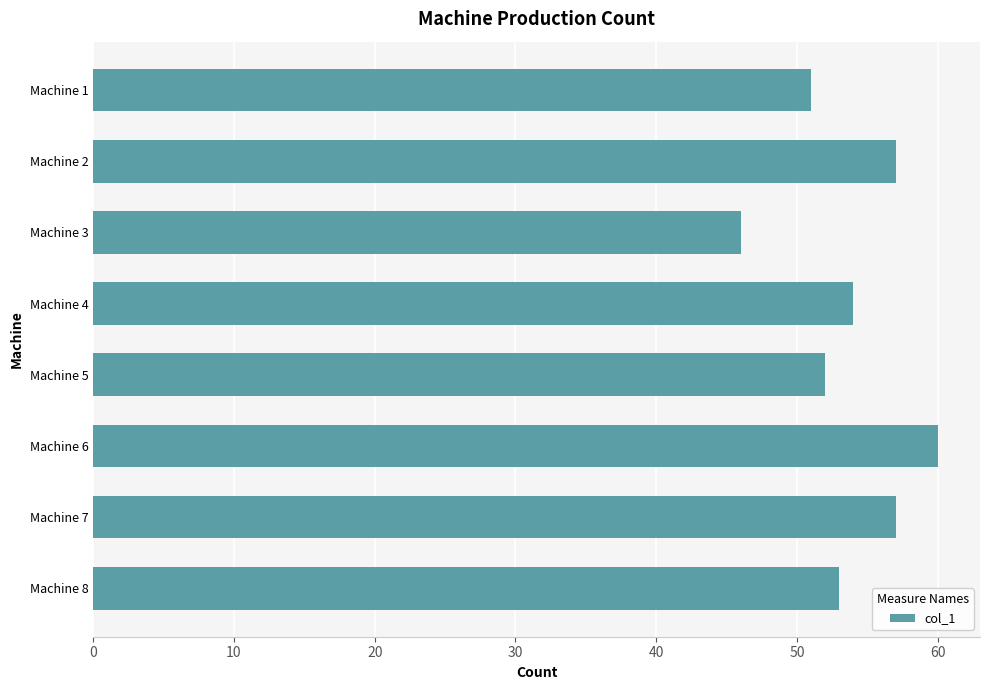

Count the number of data series in this chart.

1